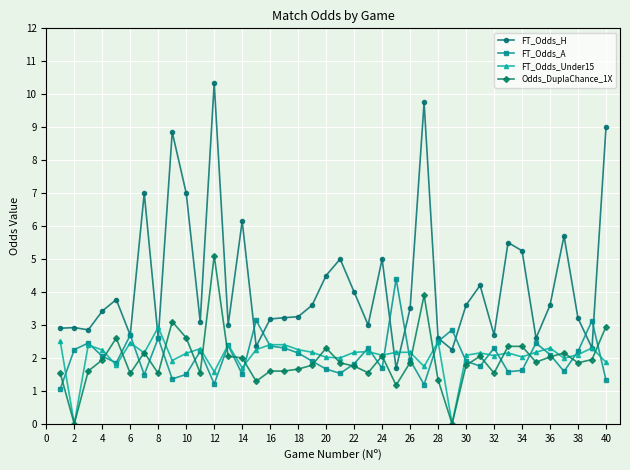

What is the highest value of the FT_Odds_Under15 series?

2.9